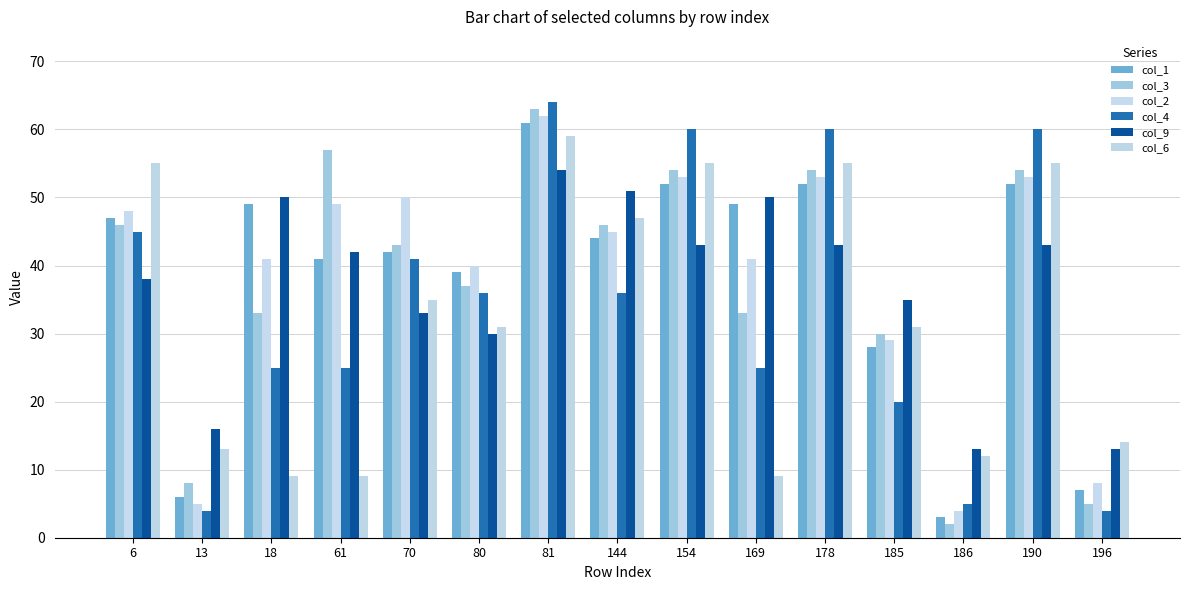

How many groups of bars are there?

15